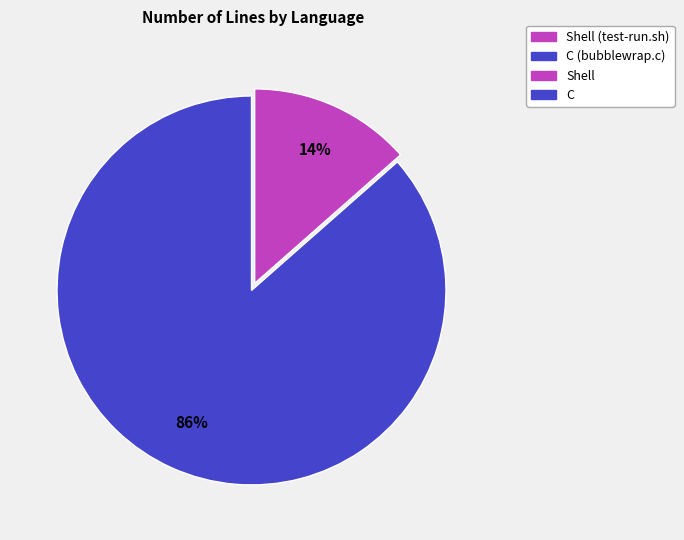

To the nearest percent, what is the average slice percentage?

50%